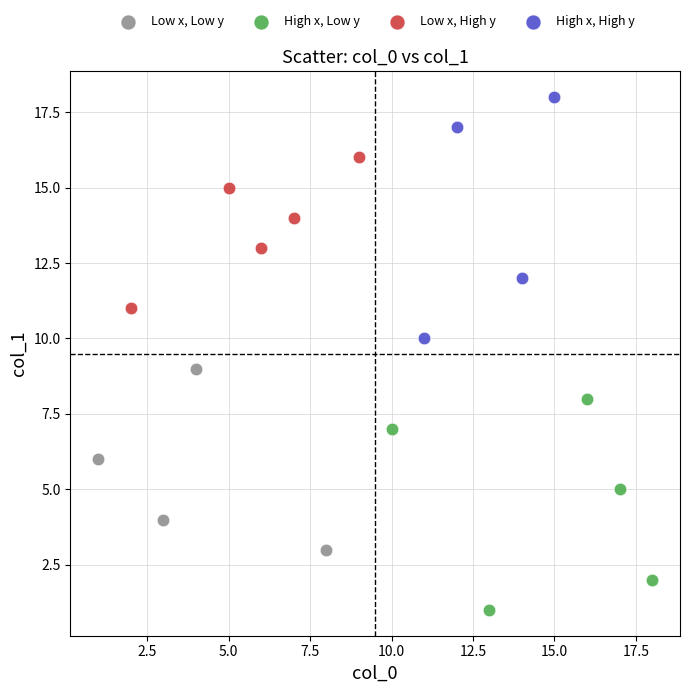

Which series has the widest spread of Y values?

High x, High y